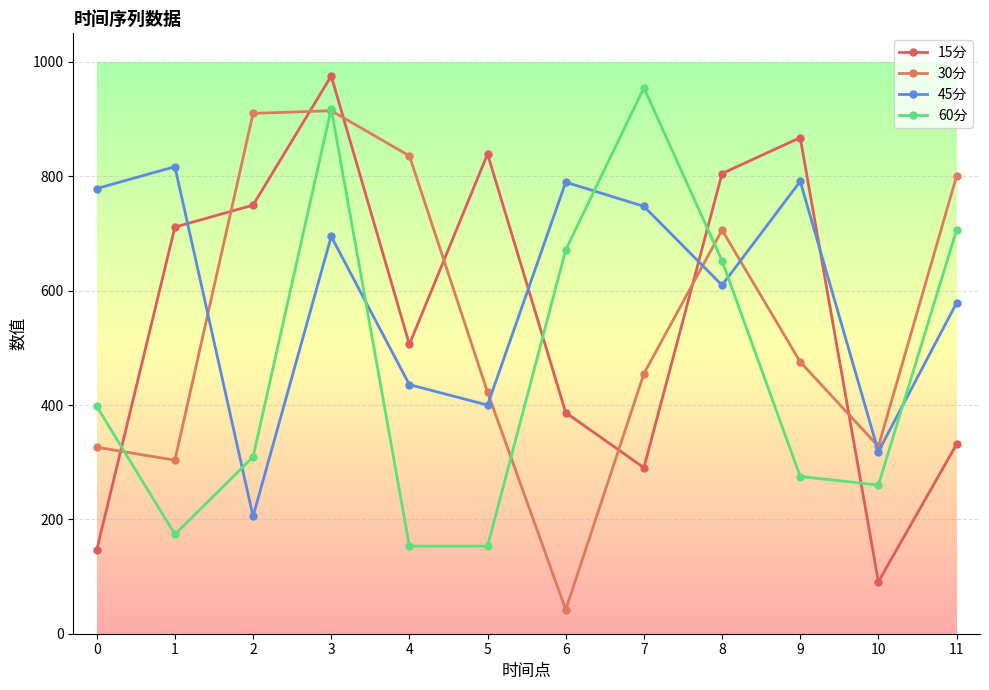

How many data points in 45分 are less than 694?

6